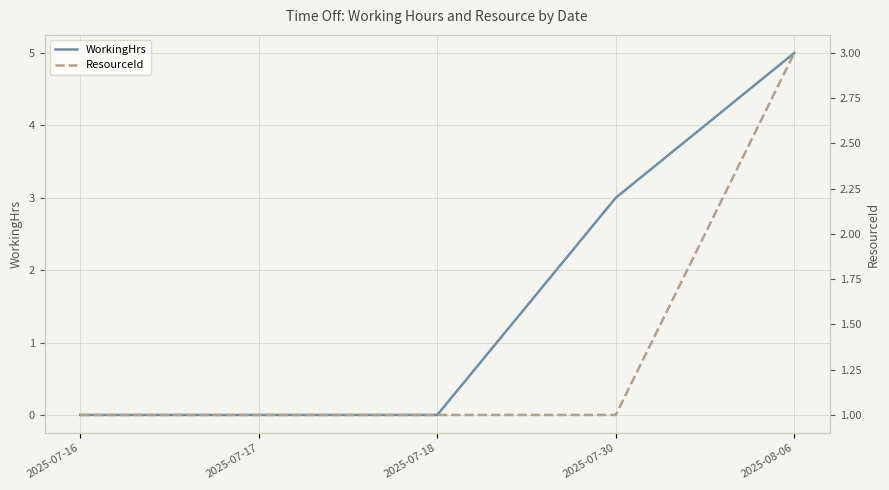

Where is WorkingHrs nearest to the value 2?

2025-07-30